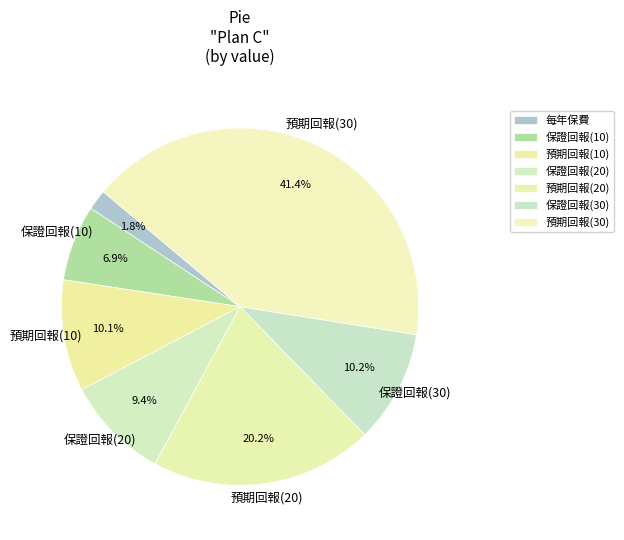

To the nearest percent, what is the average slice percentage?

14%